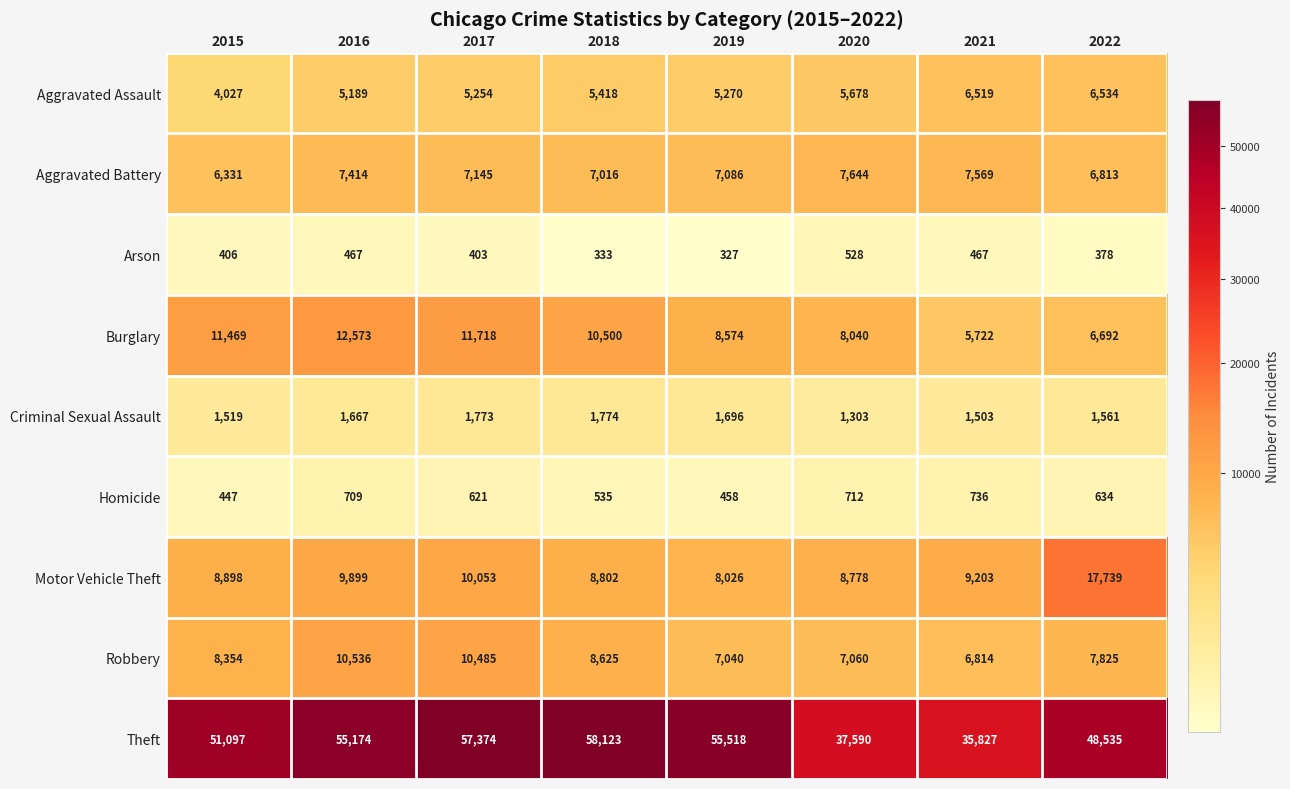

Is it true that Robbery equals 8625 at 2018?

True